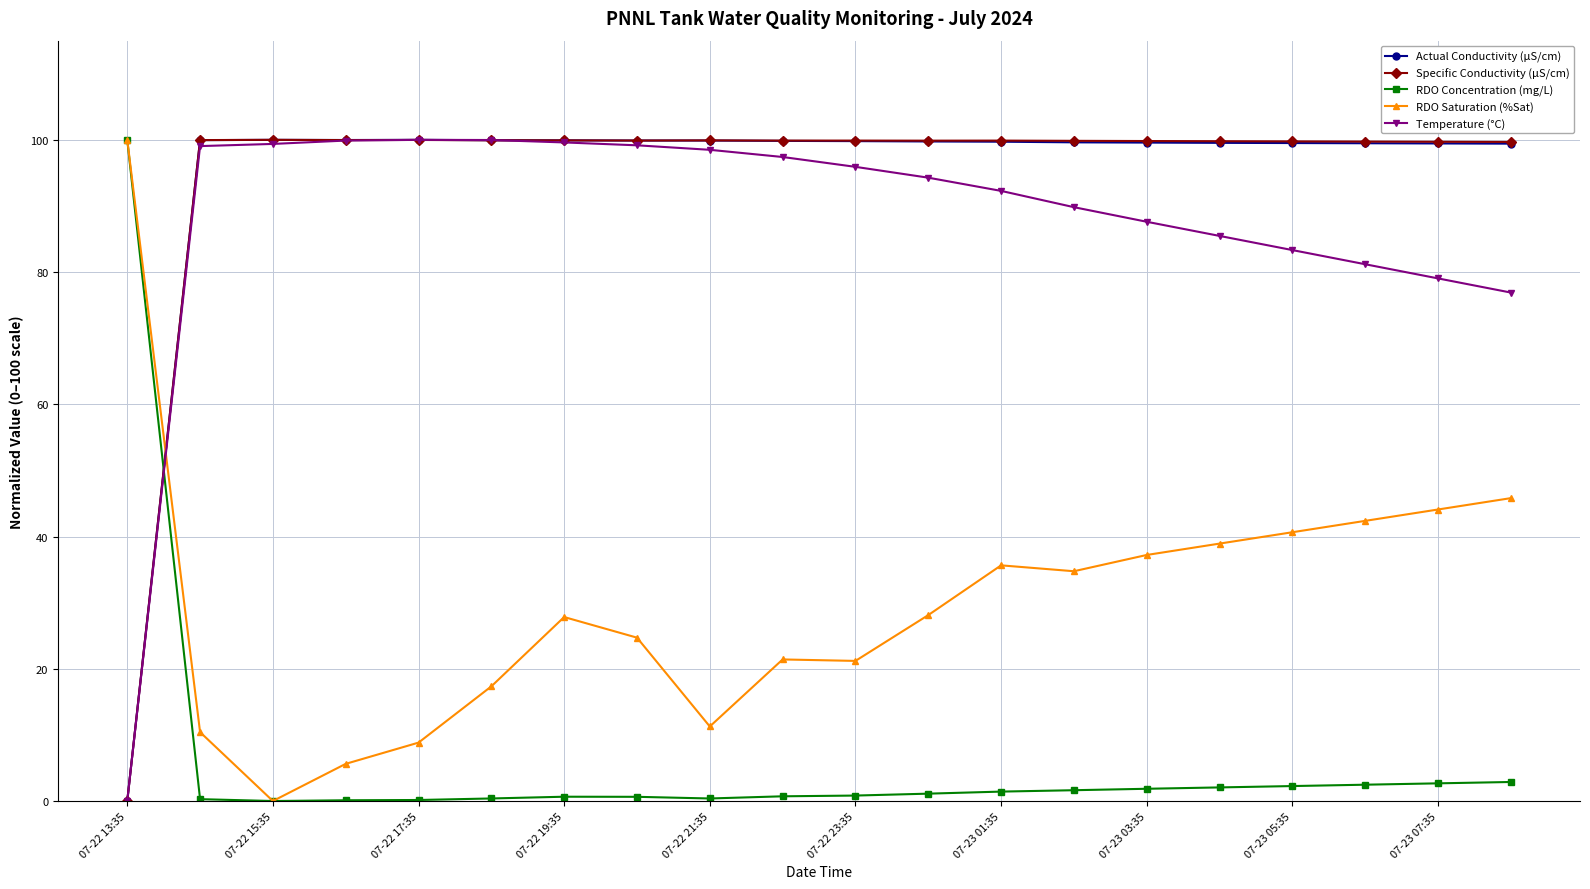

What is the average value of the Temperature (°C) series?

87.9